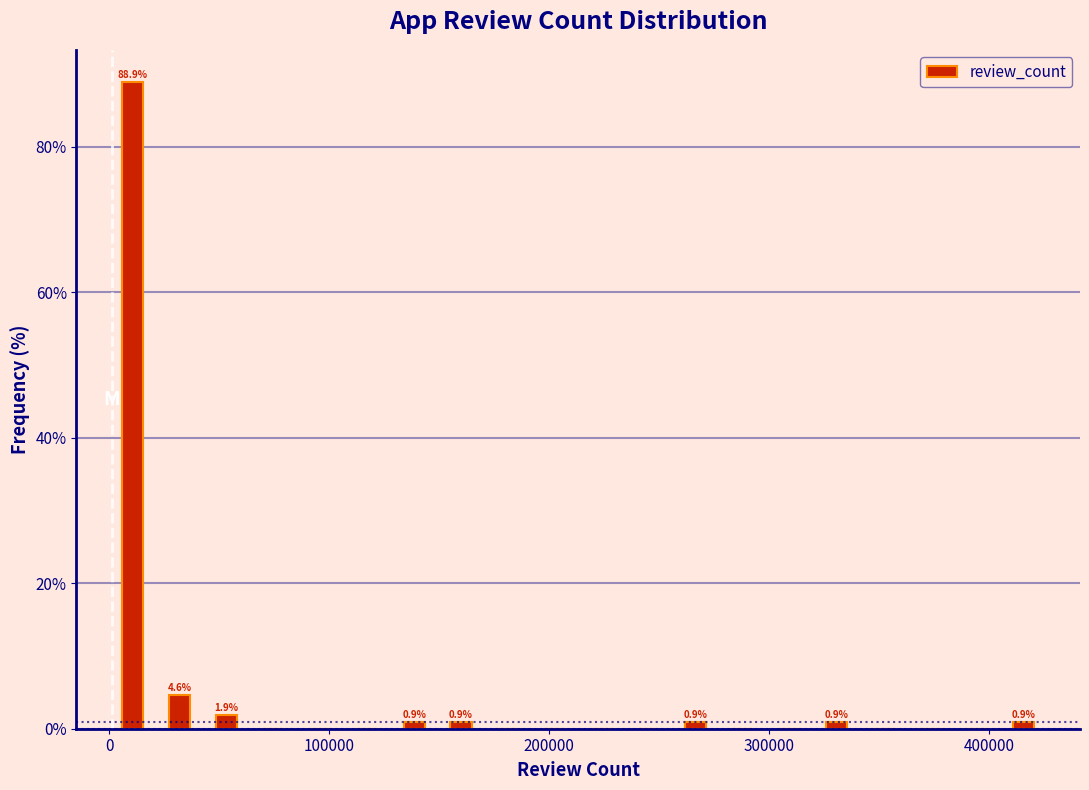

Read against the x-axis, roughly where is the centre of the tallest bar?

10000